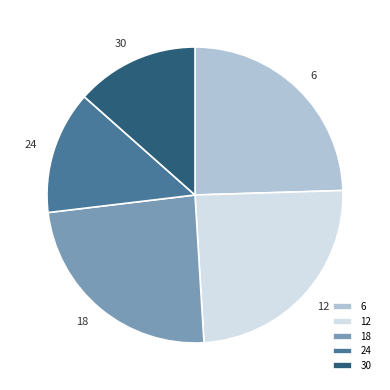

Do 18 and 30 together represent more than half of the pie?

No